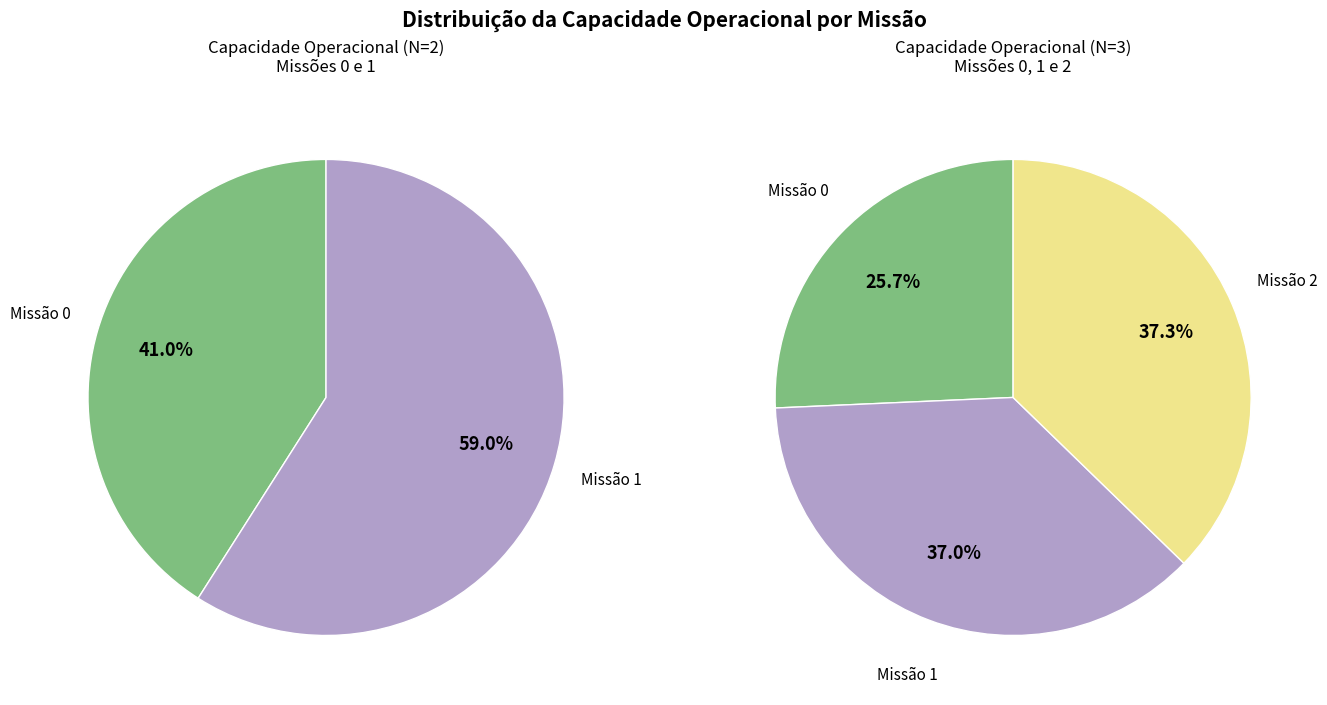

Is it true that 1 is 46% of the pie?

False